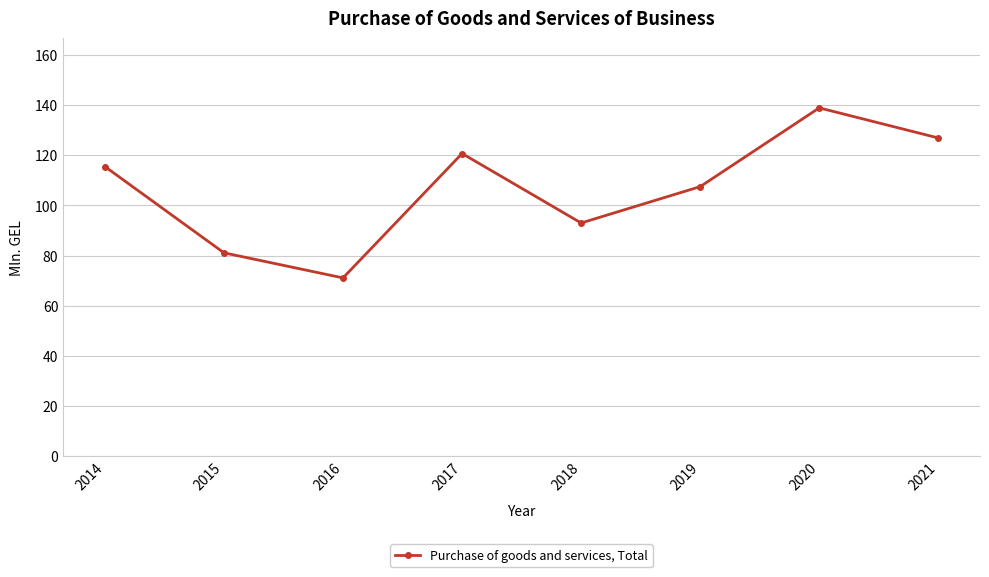

Reading left to right, list all the values displayed in this chart.

115.5	81.1	71.1	120.7	93.0	107.5	138.9	126.9